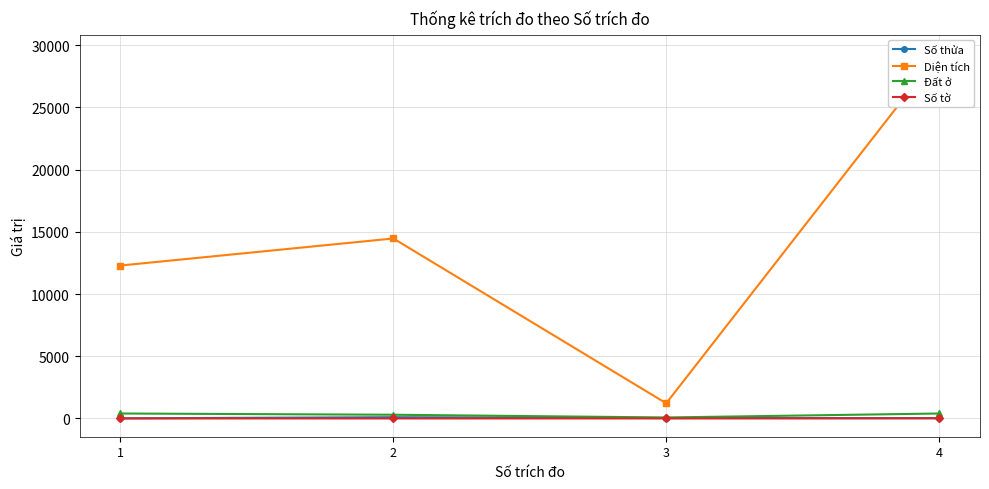

How many values in the Số tờ series exceed 2?

1